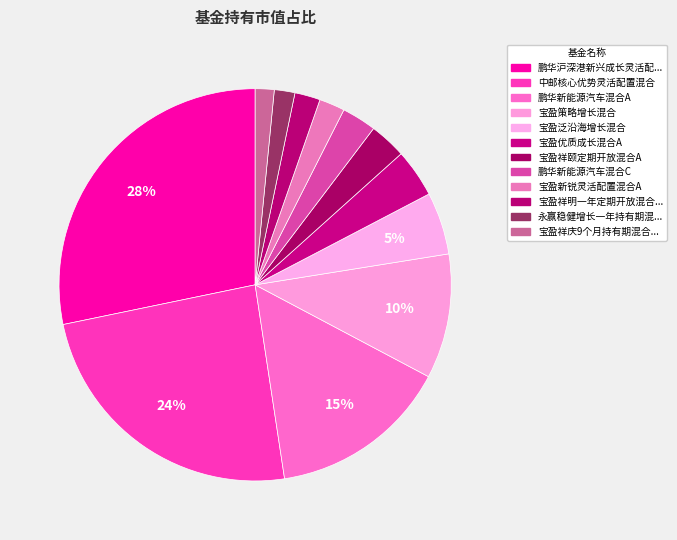

How many slices are in this pie chart?

12